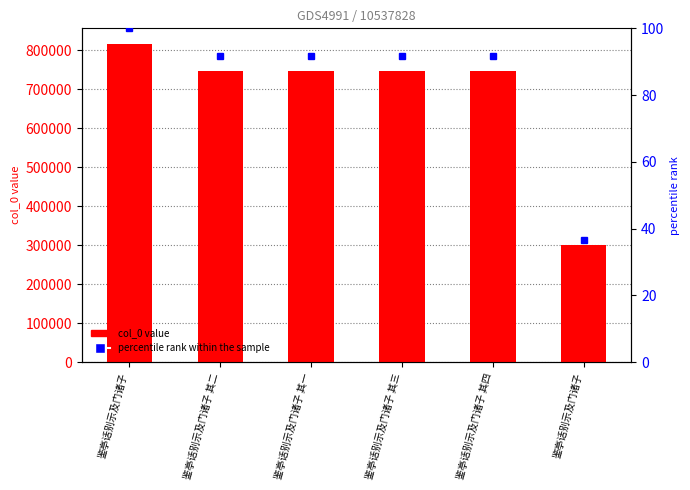

What is the label of the 1st bar from the left?

鉴亭话别示及门诸子